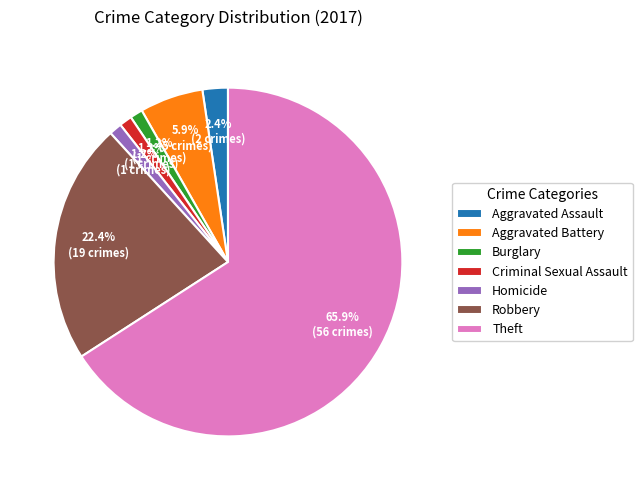

Which category has the biggest portion of the pie?

Theft